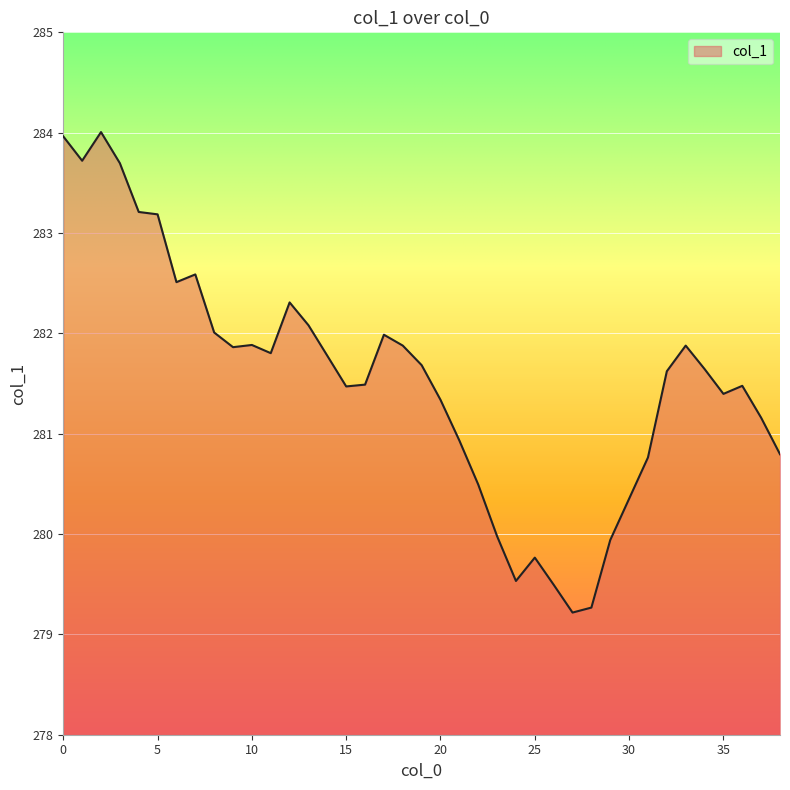

What is the smallest value displayed?

279.2